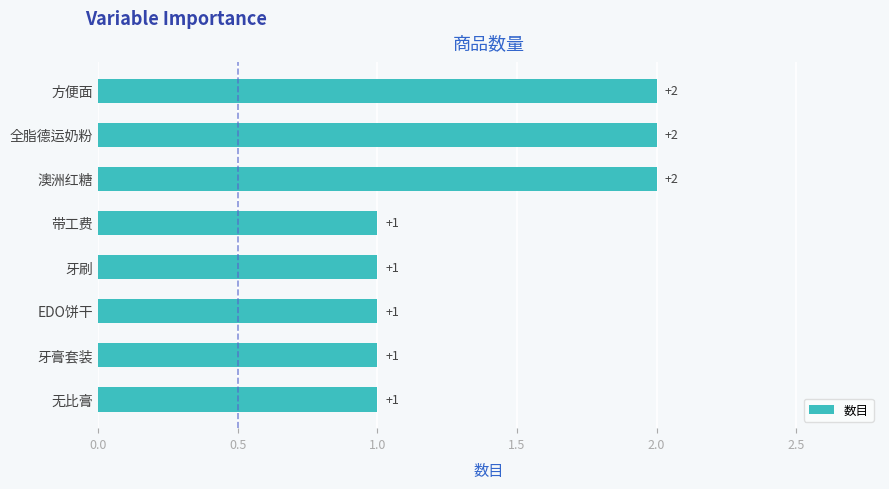

What is the change in value from 无比膏 to 方便面?

+1